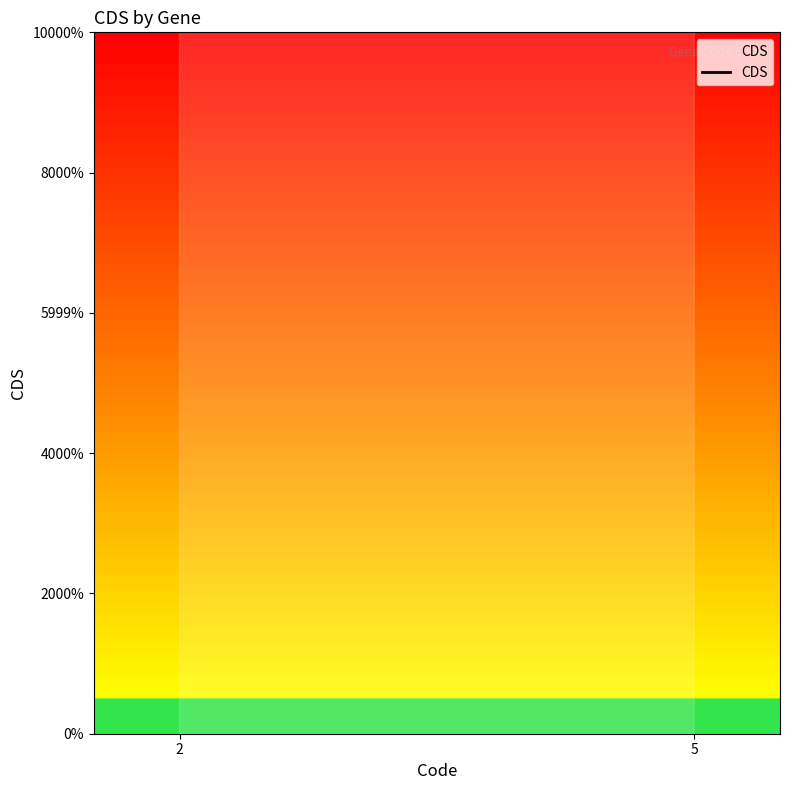

List the labels in order of value, largest first.

2, 5